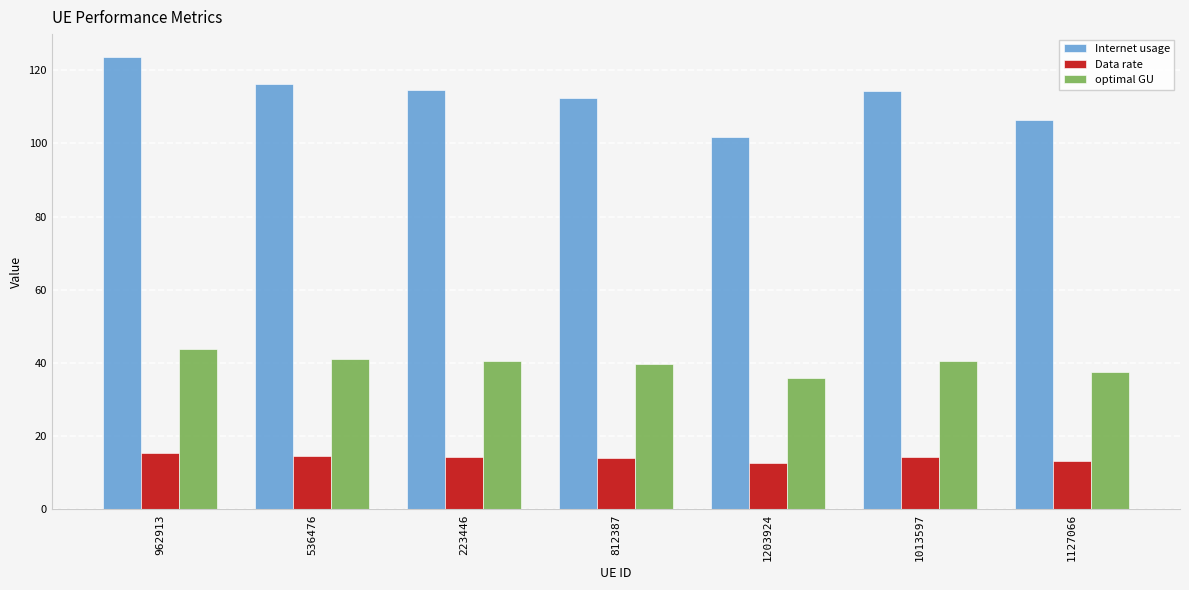

List the series in order of their overall mean, lowest first.

Data rate, optimal GU, Internet usage